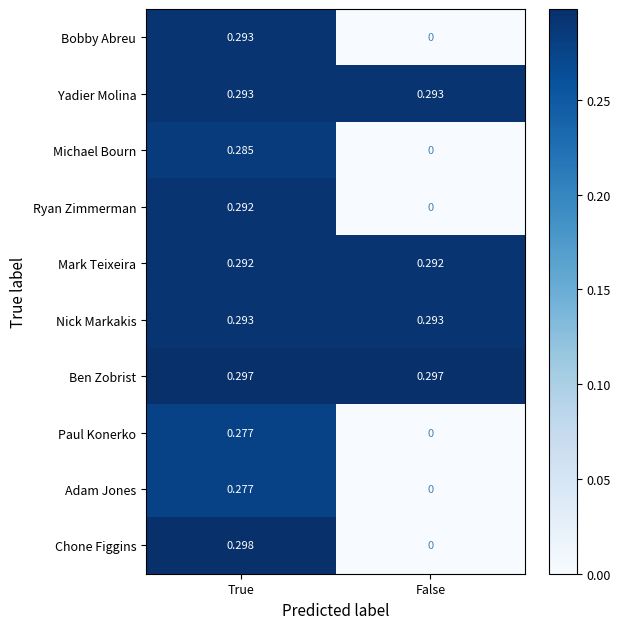

At which label is Ryan Zimmerman closest to 0?

False